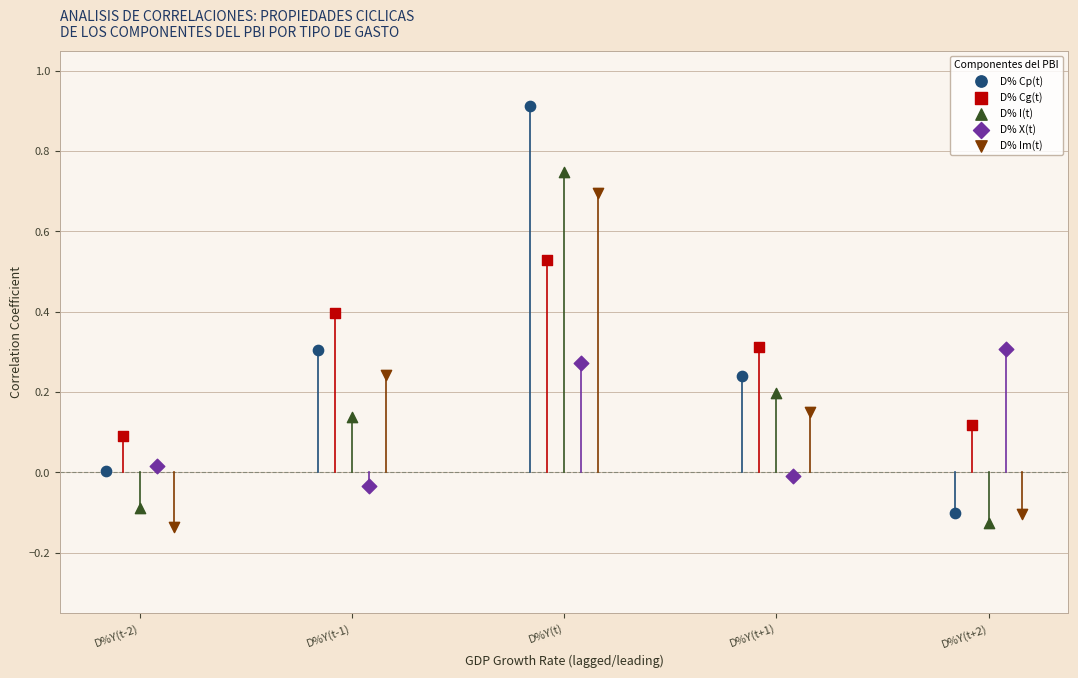

What are all the series names shown in the legend?

D% Cp(t), D% Cg(t), D% I(t), D% X(t), D% Im(t)